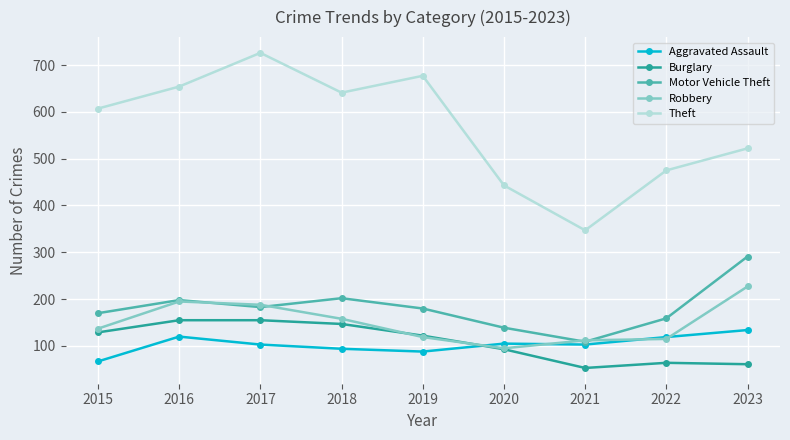

List the series in order of their peak value, lowest first.

Aggravated Assault, Burglary, Robbery, Motor Vehicle Theft, Theft